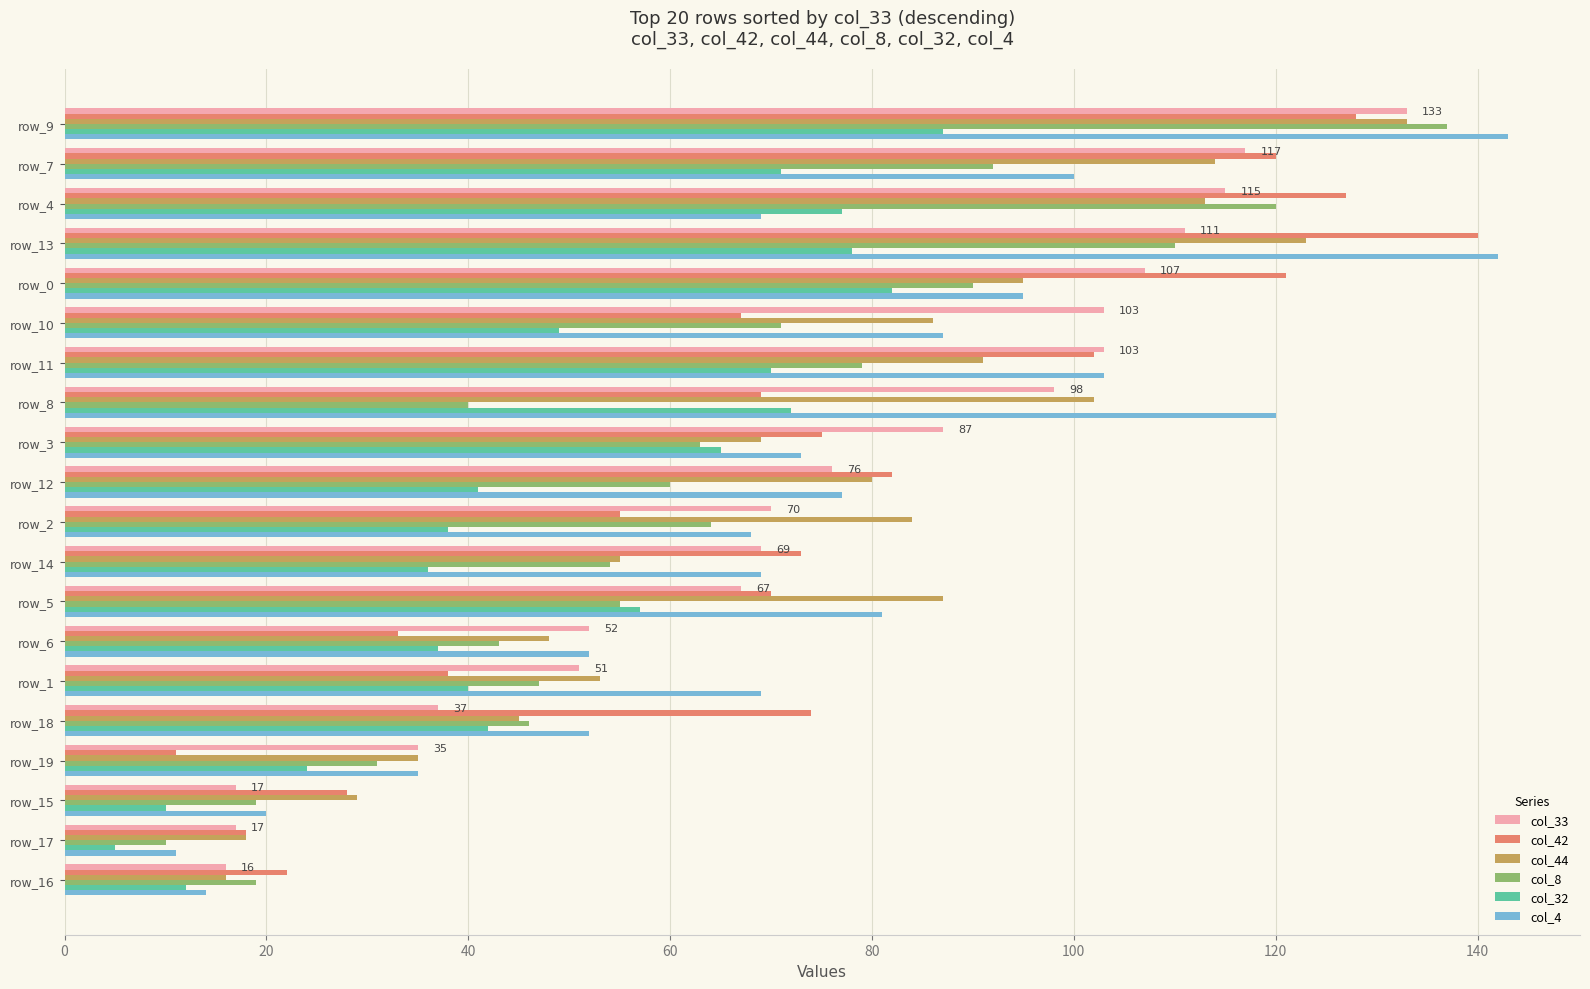

Between row_13 and row_2, which series saw the biggest shift?

col_42